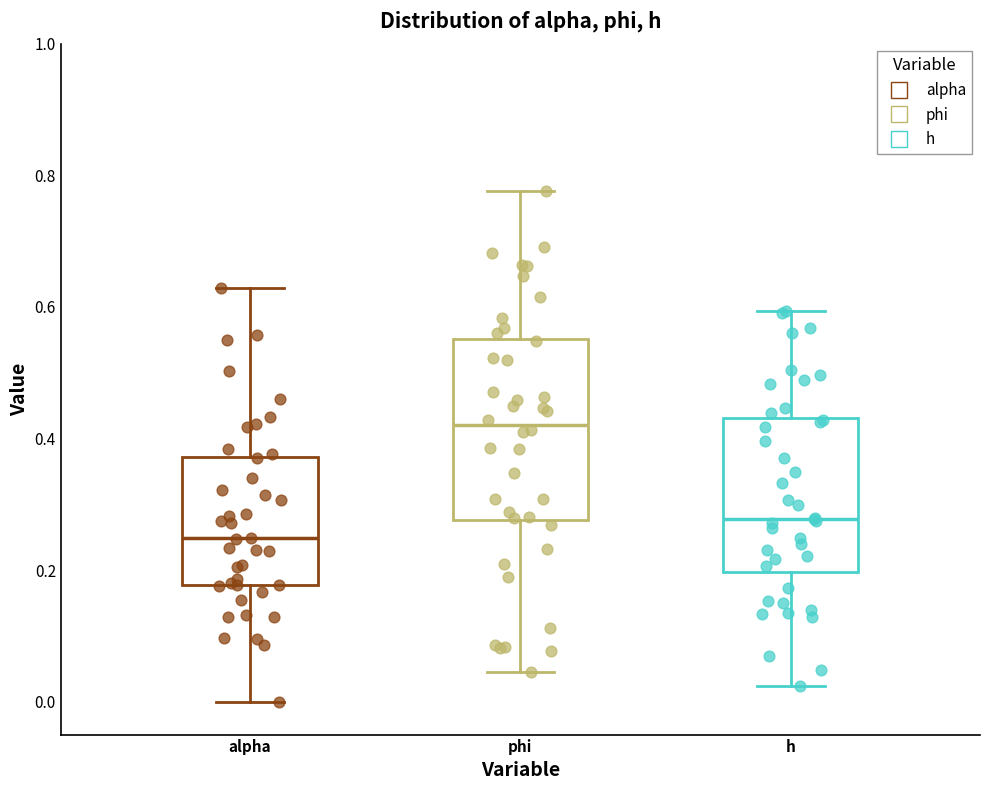

Where does the median line of the box for h sit on the y-axis? The values are not printed on the chart, so give them approximately, as read against the axis.

0.28